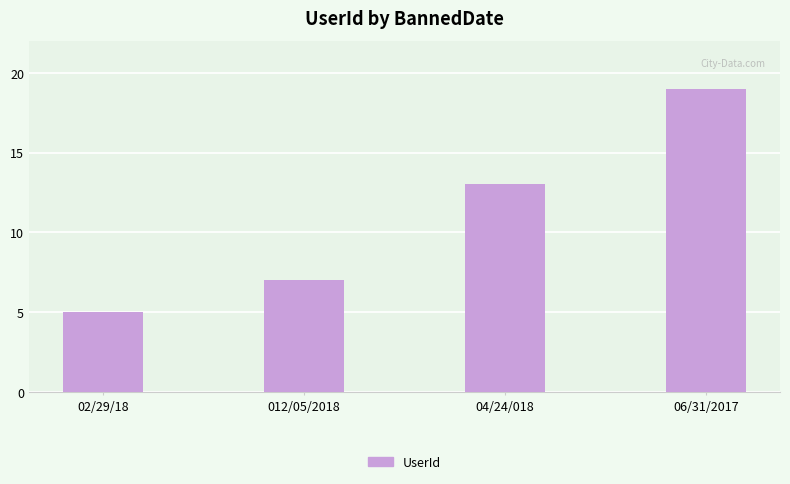

At which label is the value closest to 12?

04/24/018